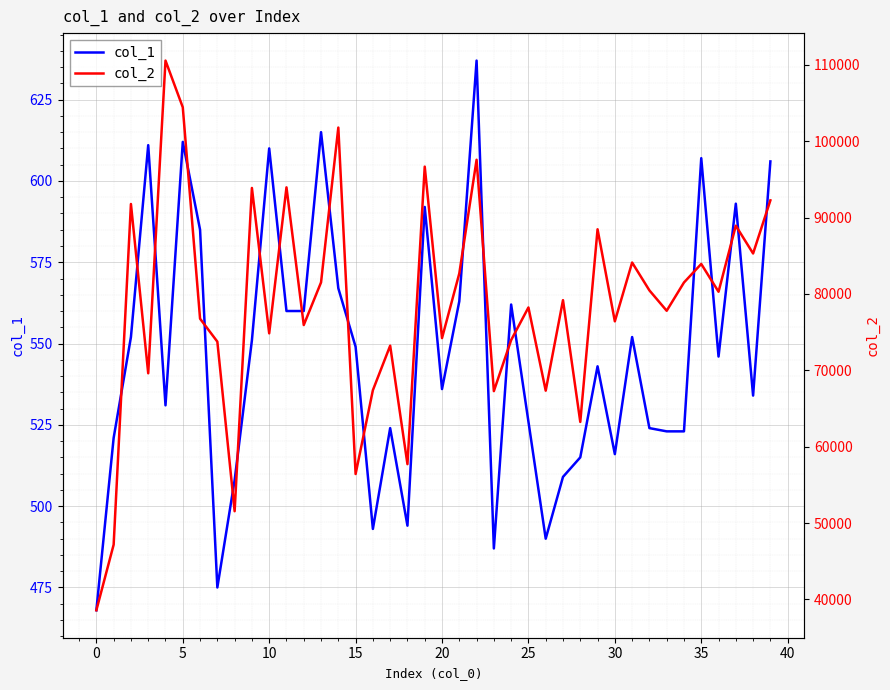

What is the average value of the col_2 series?

78518